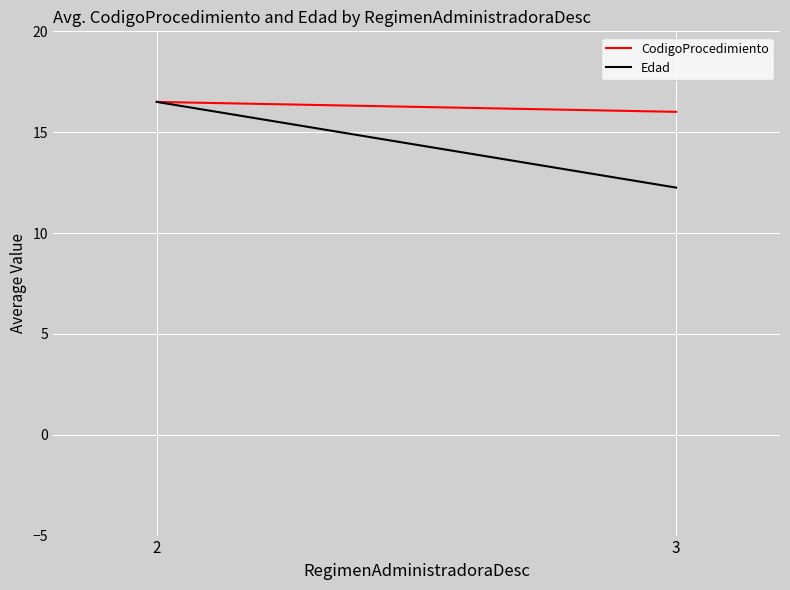

At which category does the chart reach its minimum across all series?

3